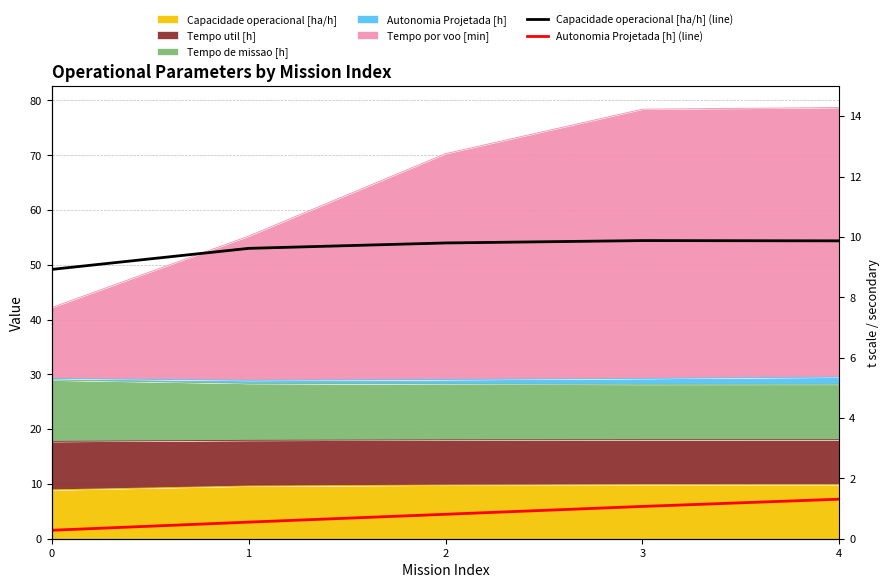

What is the value of the Autonomia Projetada [h] (line) point at the 4th from the left?

1.1